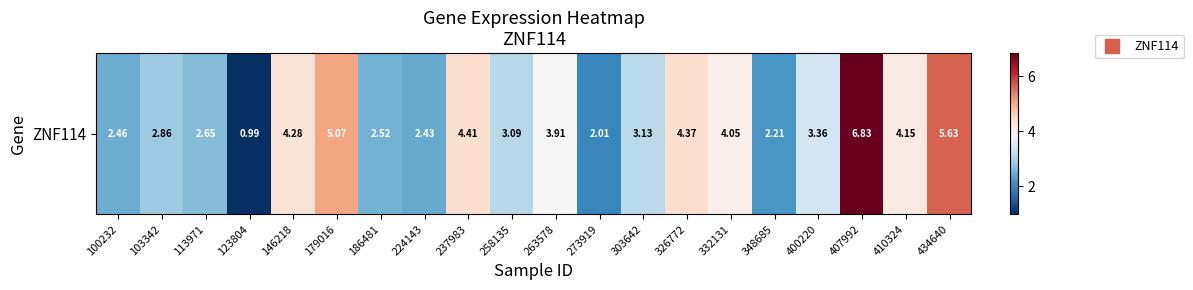

What is the change in value from 348685 to 400220?

+1.1